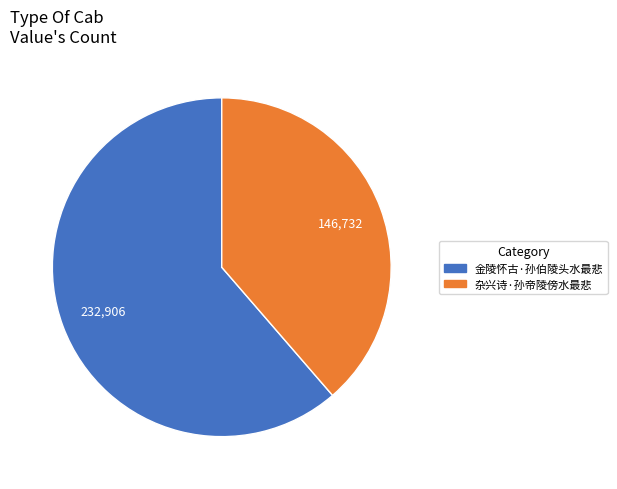

Count the number of slices in the pie.

2